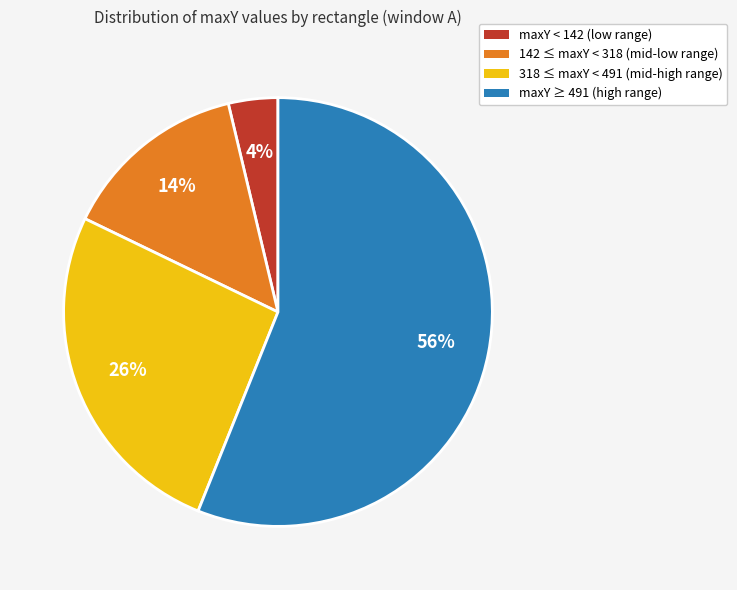

Rank the categories by value from highest to lowest.

maxY ≥ 491 (high range), 318 ≤ maxY < 491 (mid-high range), 142 ≤ maxY < 318 (mid-low range), maxY < 142 (low range)